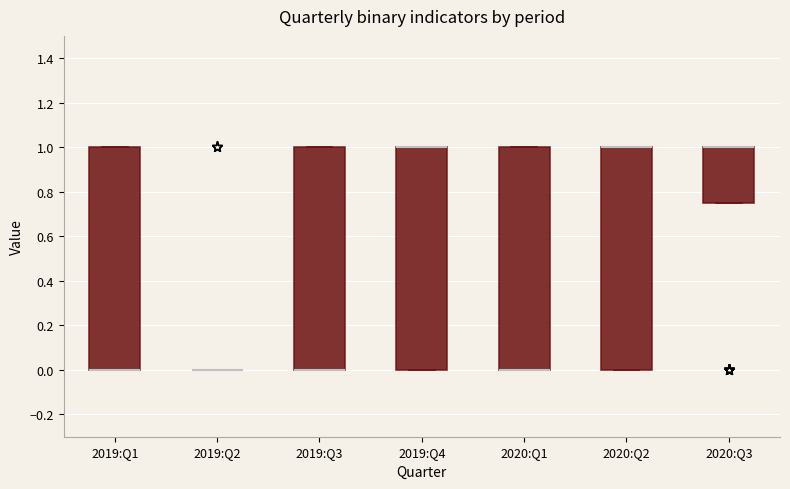

Where is the upper edge of the box for 2020:Q2 on the y-axis? The values are not printed on the chart, so give them approximately, as read against the axis.

1.00